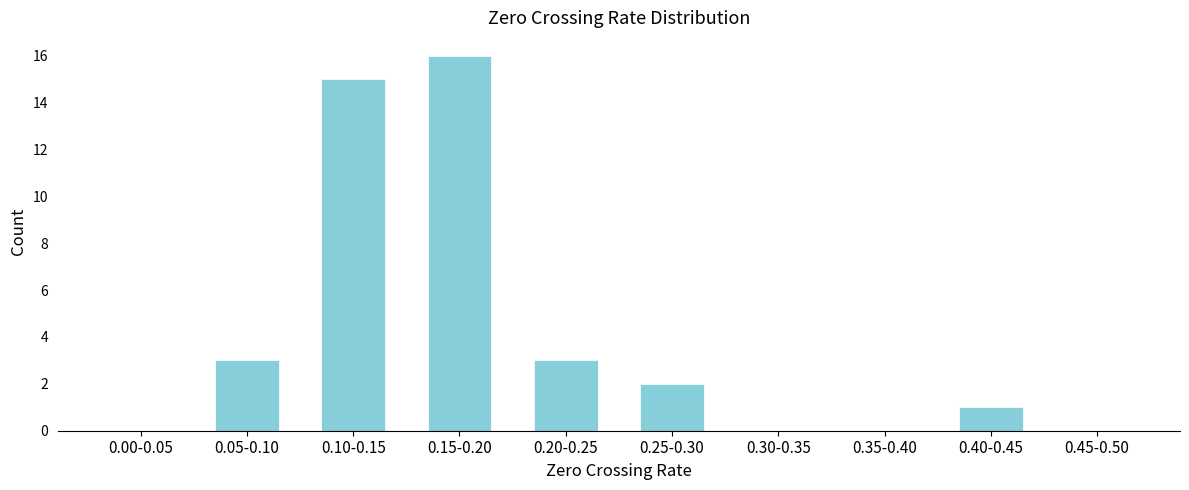

Reading left to right, list all the values displayed in this chart.

0.00-0.05=0	0.05-0.10=3	0.10-0.15=15	0.15-0.20=16	0.20-0.25=3	0.25-0.30=2	0.30-0.35=0	0.35-0.40=0	0.40-0.45=1	0.45-0.50=0